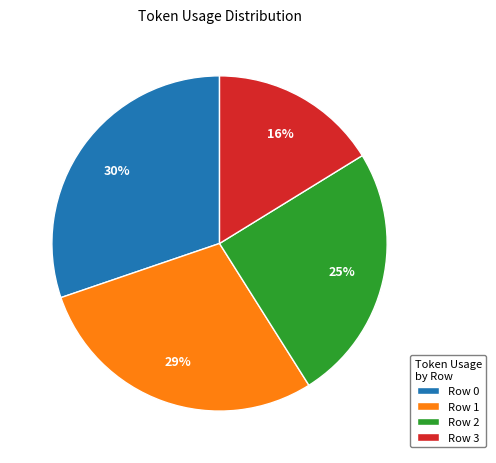

Does any single category account for the majority?

No